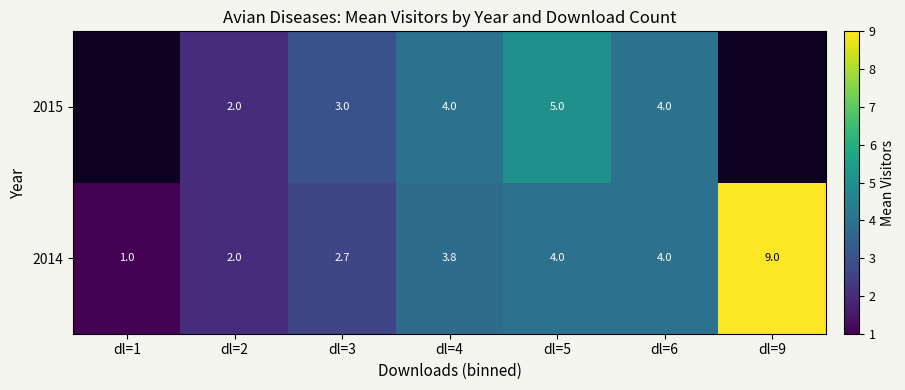

What is the sum of the 2014 values at dl=1 and dl=4?

4.8